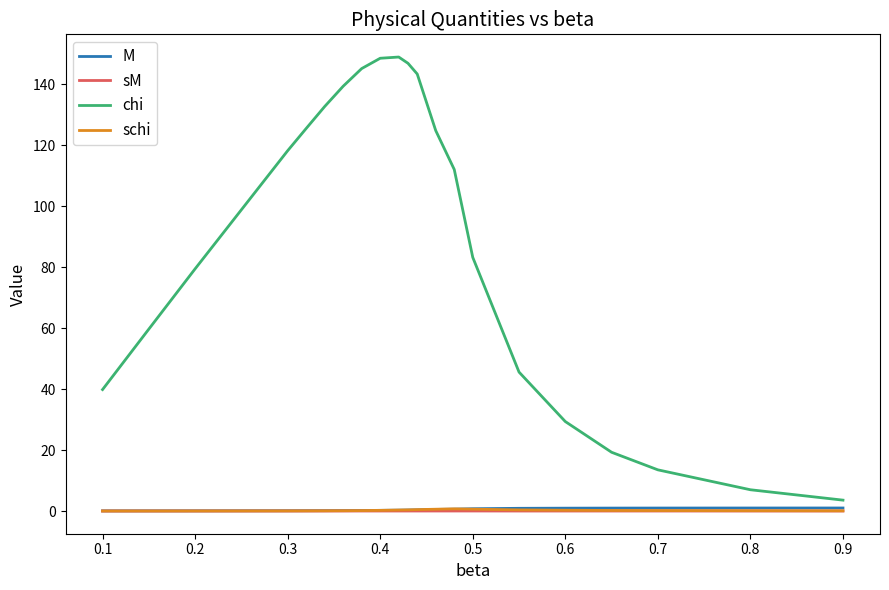

Which series has the largest range (max minus min)?

chi